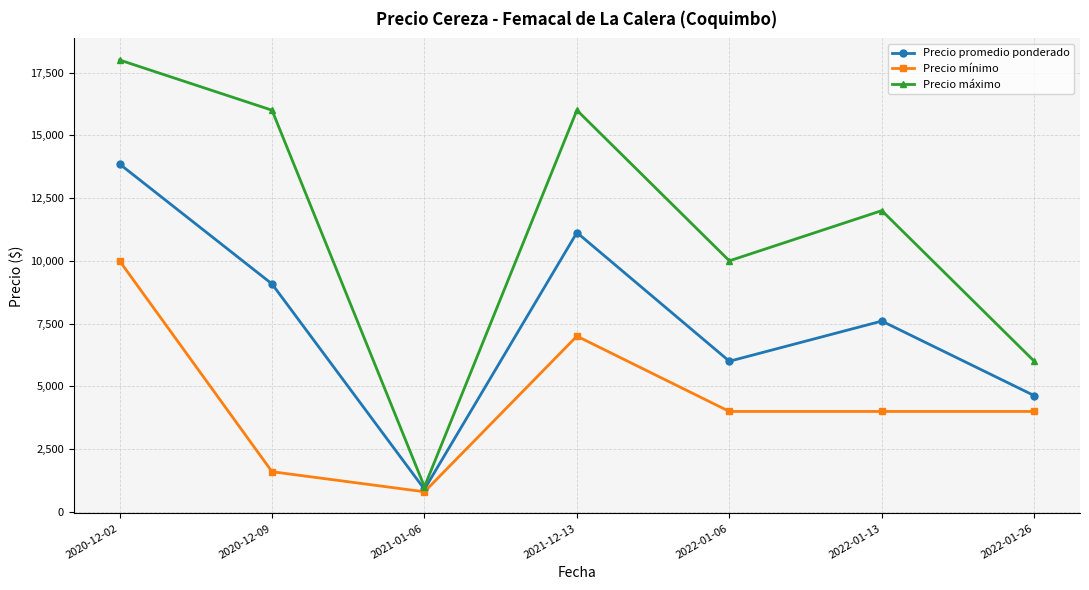

Reading left to right, what are all the values shown in this chart?

Precio promedio ponderado: 2020-12-02=13857.1	2020-12-09=9080.0	2021-01-06=900.0	2021-12-13=11125.0	2022-01-06=6000.0	2022-01-13=7600.0	2022-01-26=4629.8
Precio mínimo: 2020-12-02=10000.0	2020-12-09=1600.0	2021-01-06=800.0	2021-12-13=7000.0	2022-01-06=4000.0	2022-01-13=4000.0	2022-01-26=4000.0
Precio máximo: 2020-12-02=18000.0	2020-12-09=16000.0	2021-01-06=1000.0	2021-12-13=16000.0	2022-01-06=10000.0	2022-01-13=12000.0	2022-01-26=6000.0